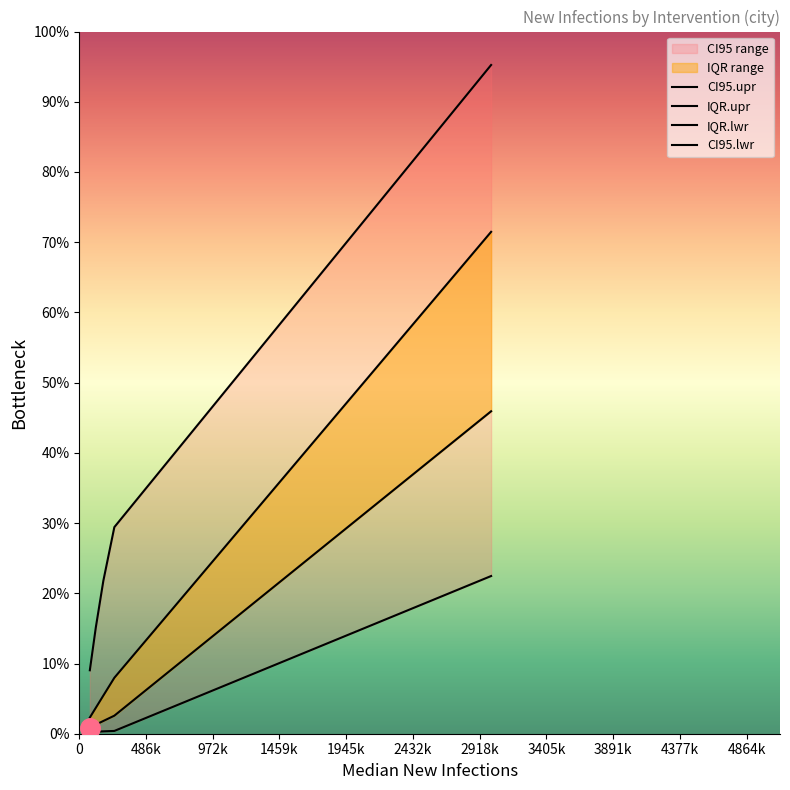

At which label does CI95.upr first exceed 1112451?

1459k